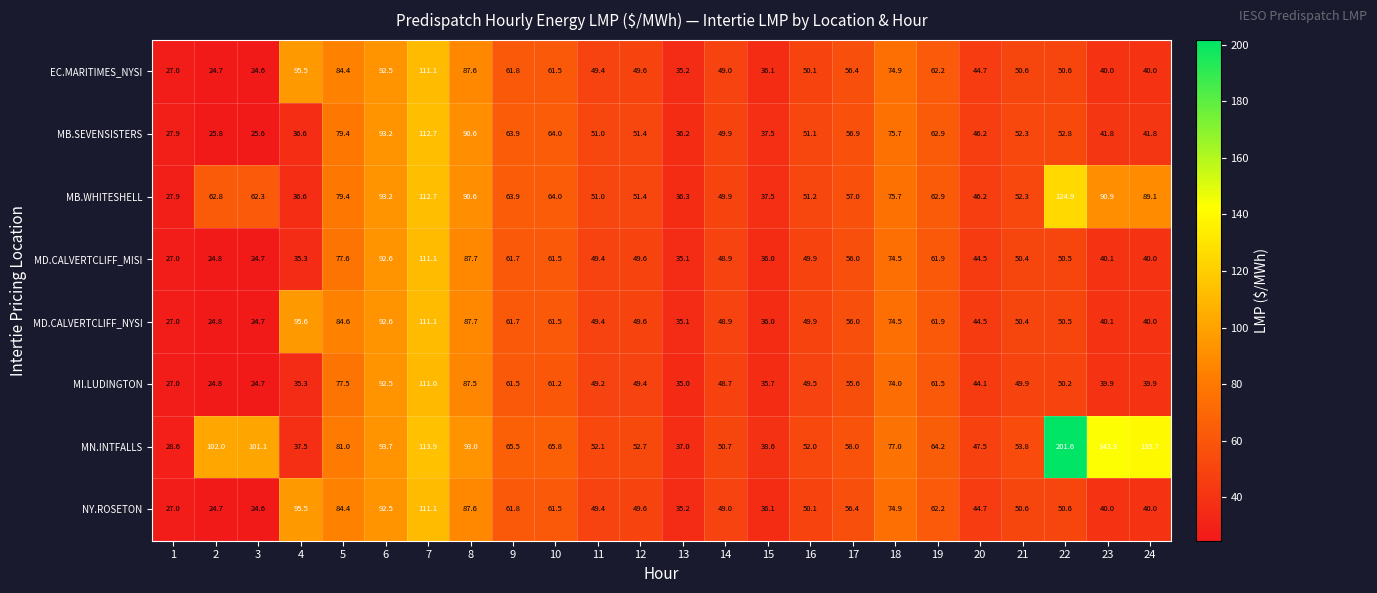

Is the value of MB.SEVENSISTERS at 19 greater than the value of MD.CALVERTCLIFF_MISI at 14?

Yes